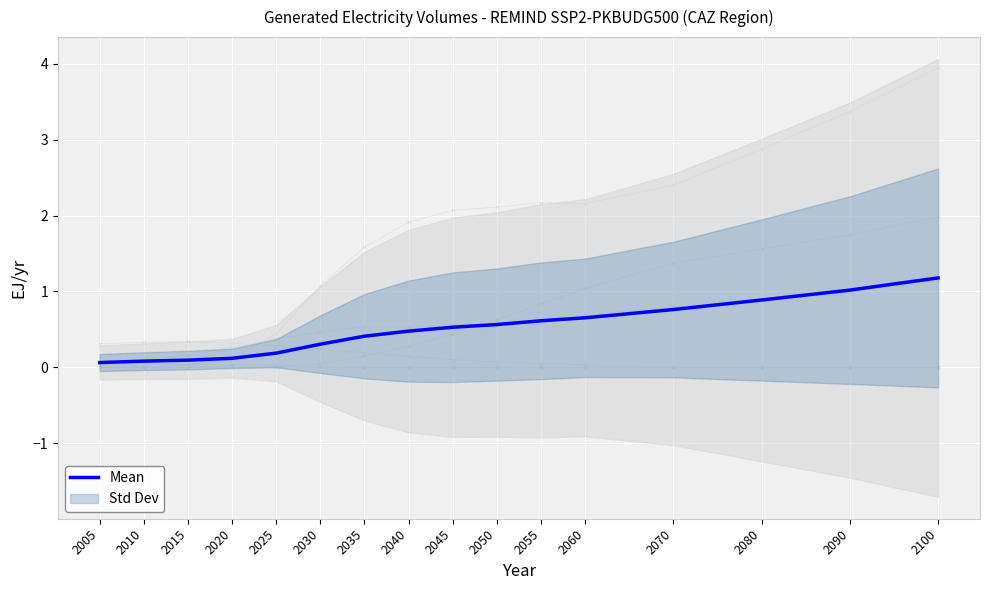

Between 2070 and 2055, which is larger?

2070